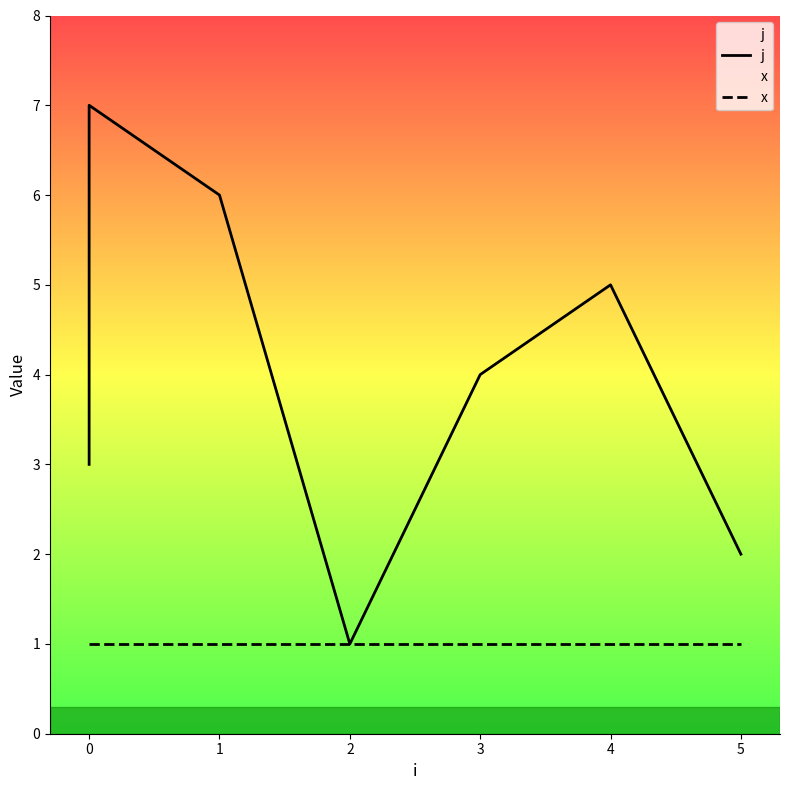

Is it true that x equals 0 at 2?

False